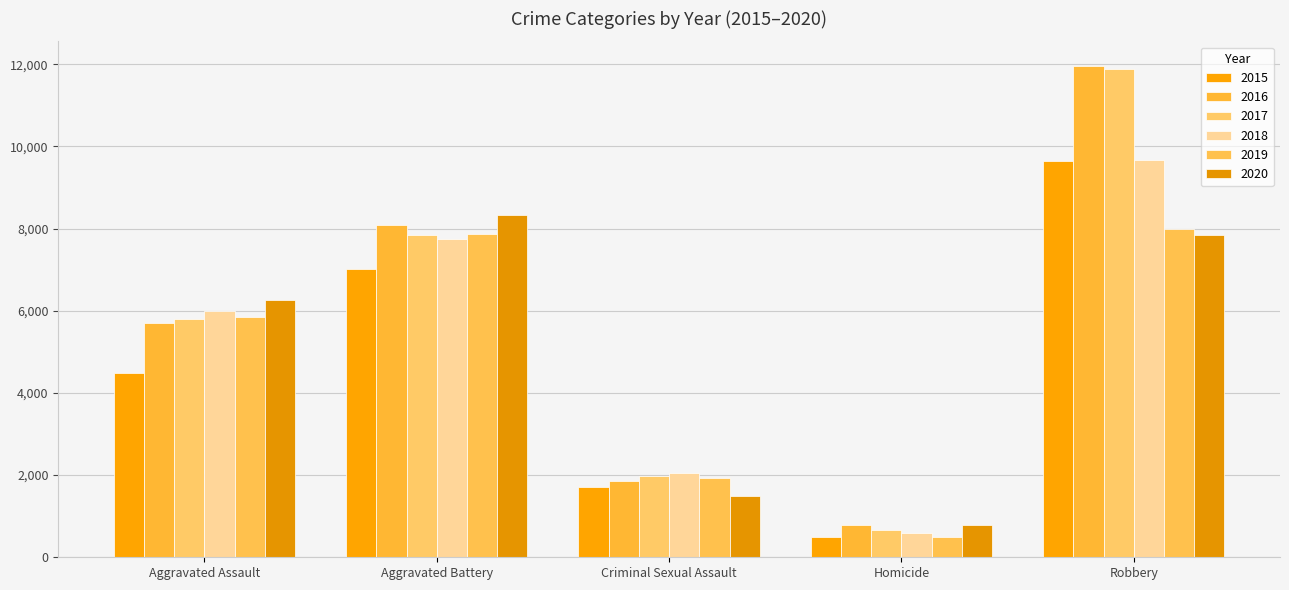

What is the difference between the maximum and minimum values in the 2015 series?

9142